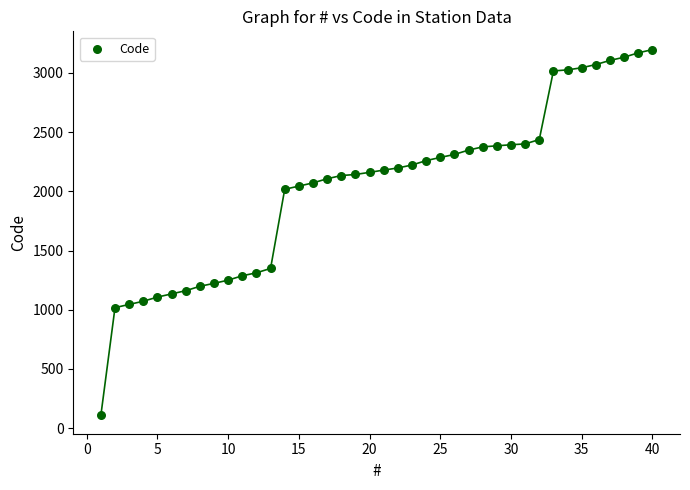

What is the range of X values (max minus min)?

39